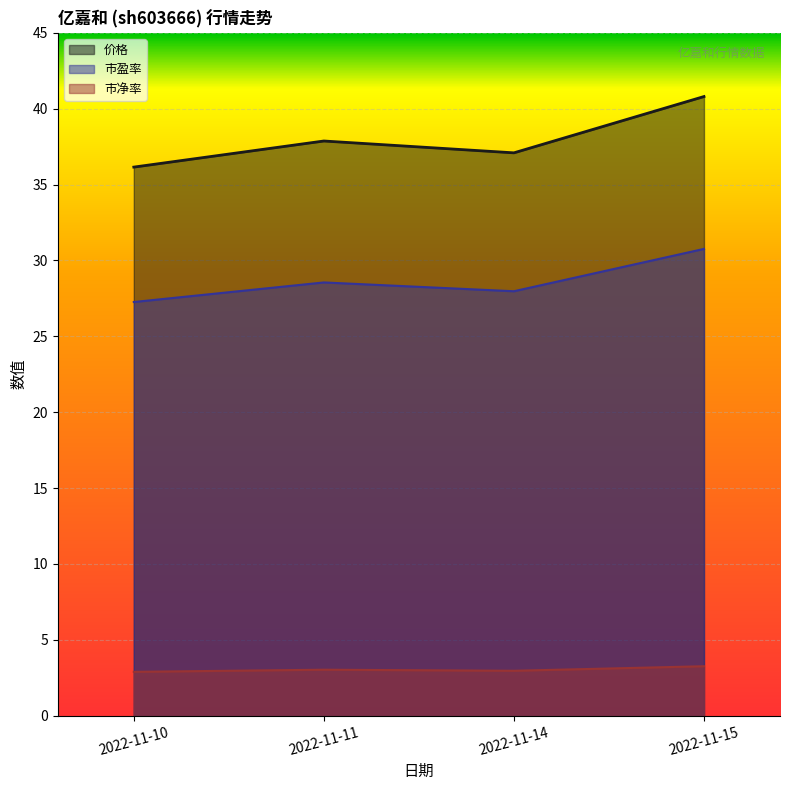

The 市净率 series shows 3.3 at 2022-11-15. True or false?

True